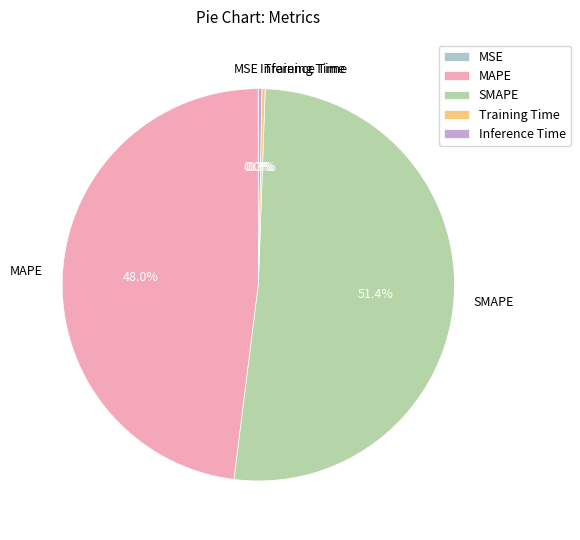

Does any single category account for the majority?

Yes